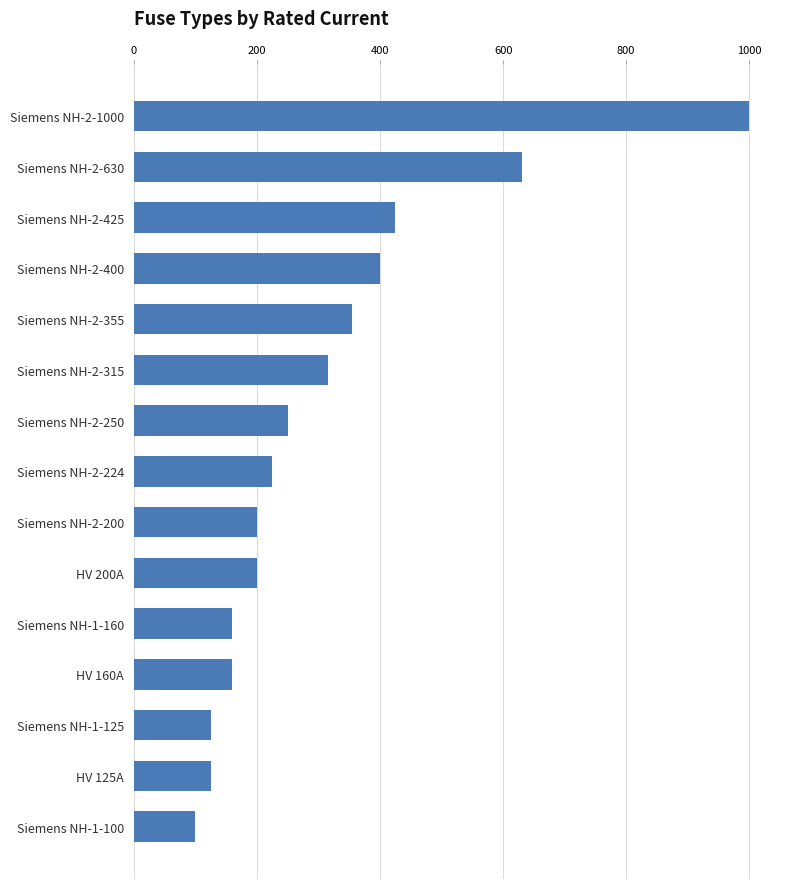

What is the maximum value shown in the chart?

1000